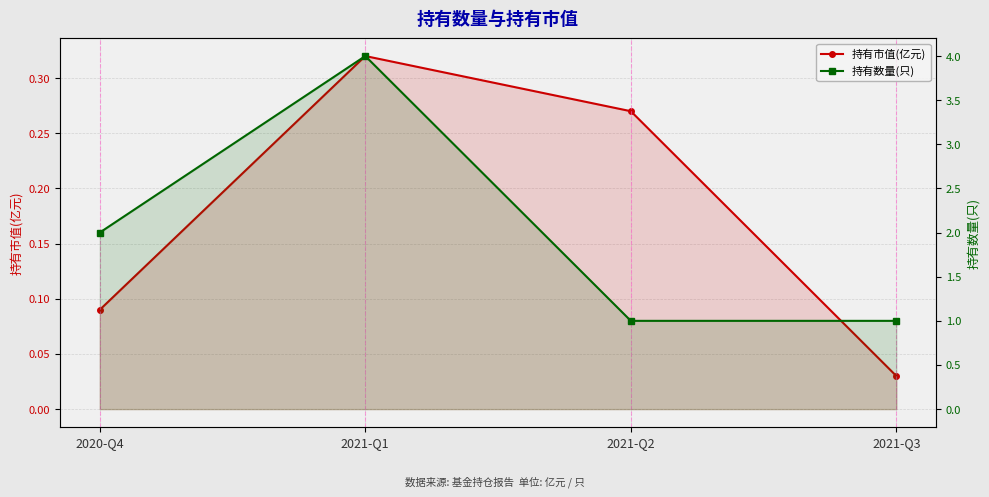

List the series in order of their peak value, highest first.

持有数量(只), 持有市值(亿元)